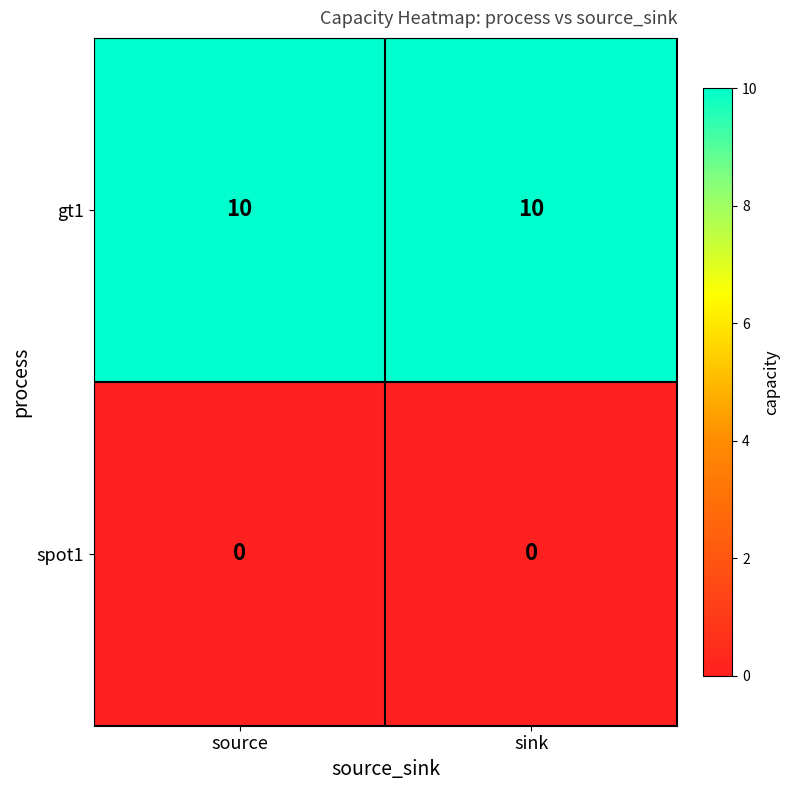

Read the gt1 value at sink.

10